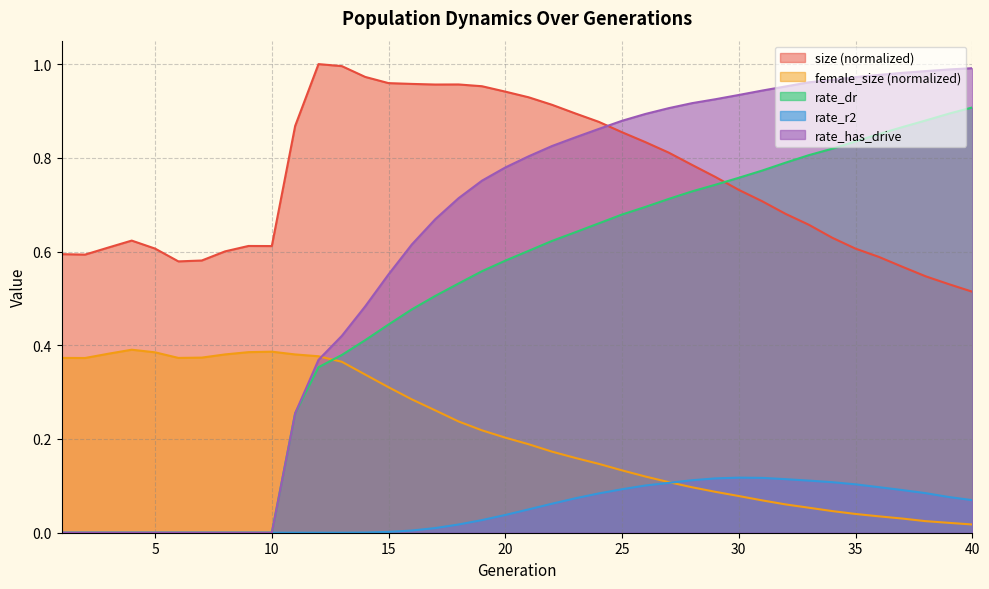

Between 25 and 5, which is larger?

25